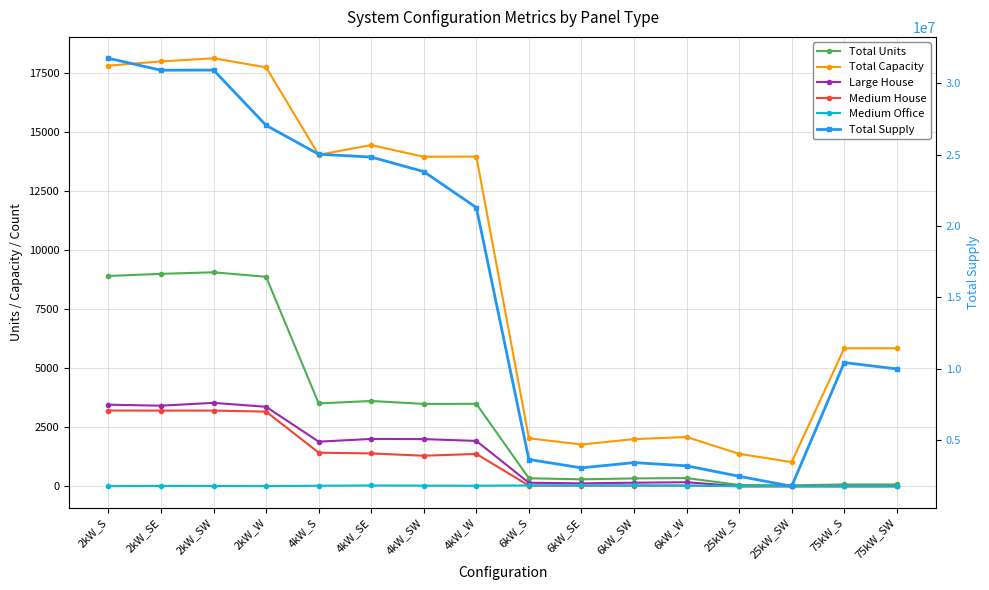

Where is the first local maximum for Total Capacity?

2kW_SW